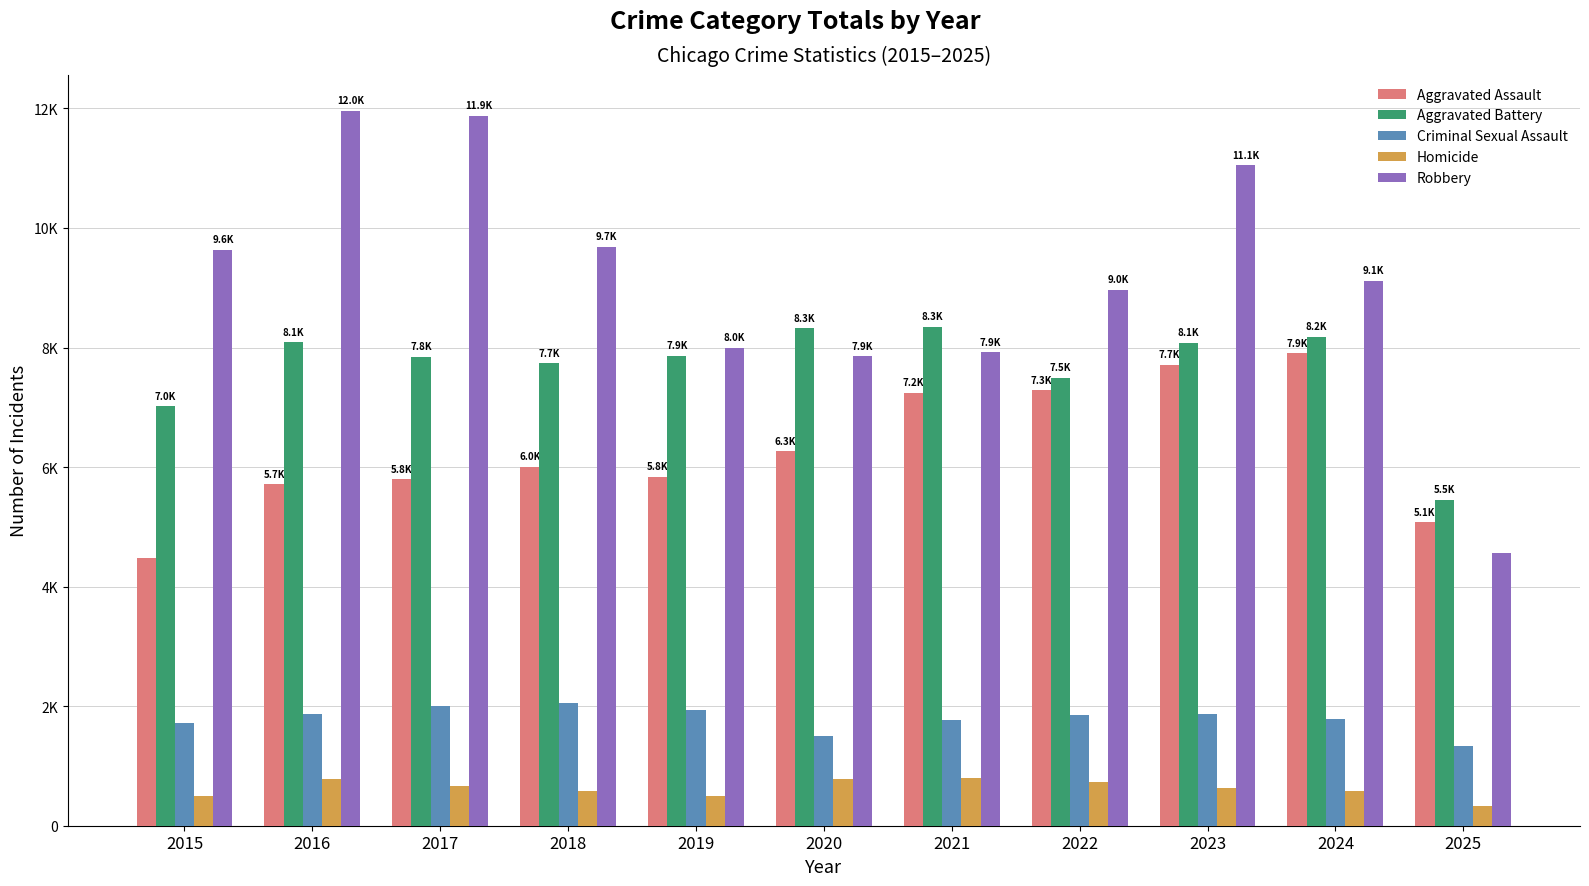

What is the sum of the Homicide values at 2022 and 2020?

1517